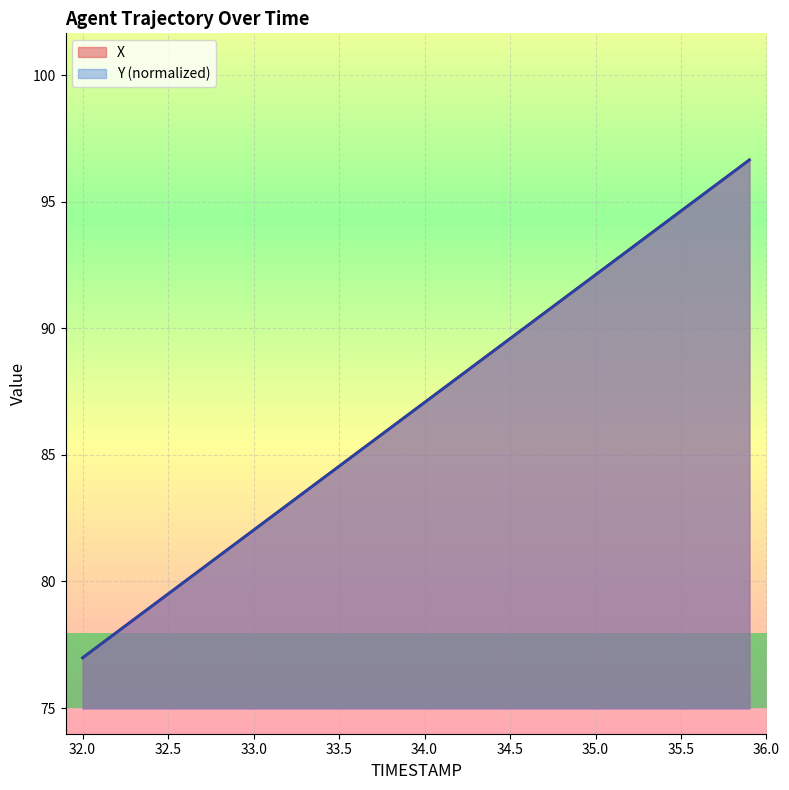

What is the average value of the Y series?

86.8